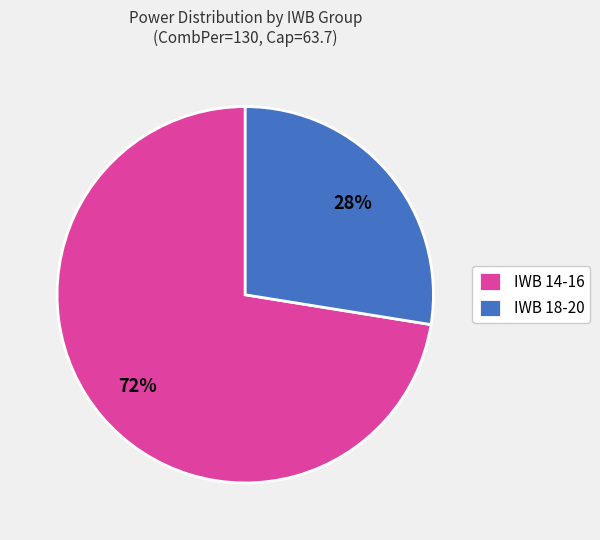

To the nearest percent, what portion does IWB 14-16 represent?

72%